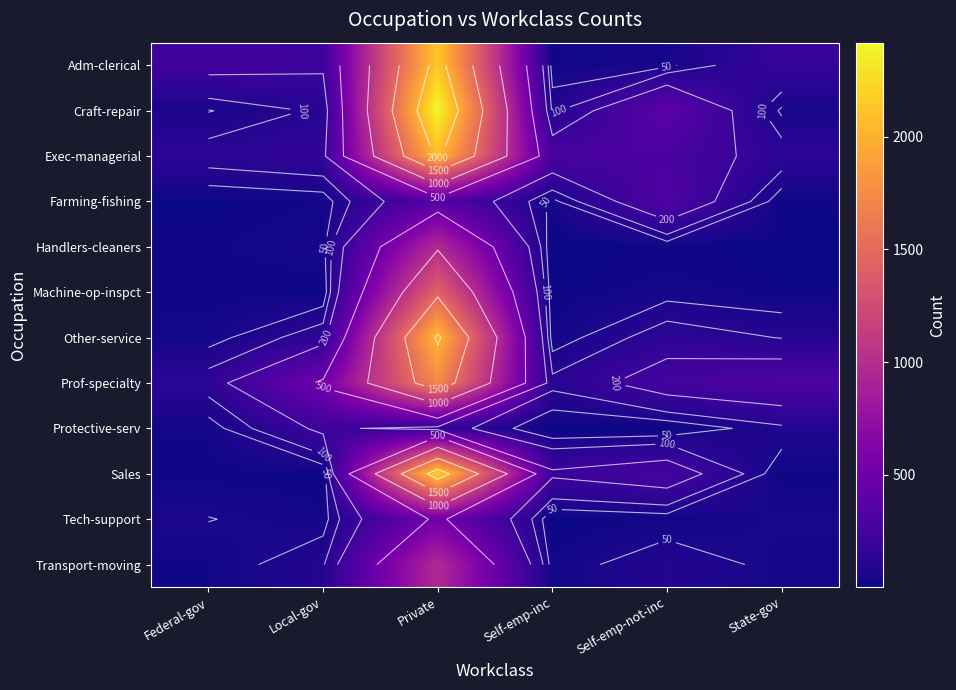

What is the sum of all Adm-clerical values?

2848